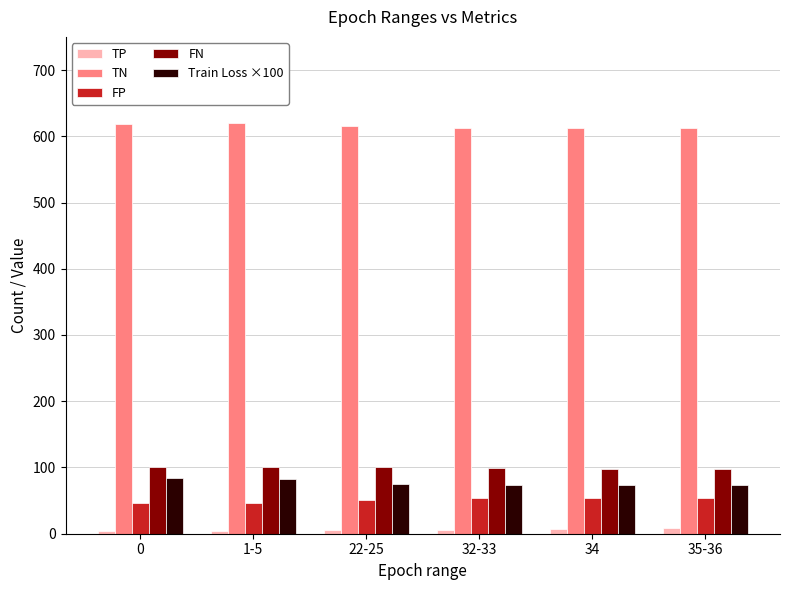

Is the value of TN at 35-36 greater than the value of Train Loss ×100 at 0?

Yes